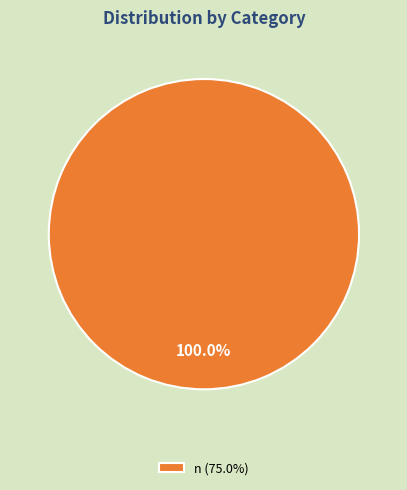

Which slice represents more than half of the pie?

n (75.0%)